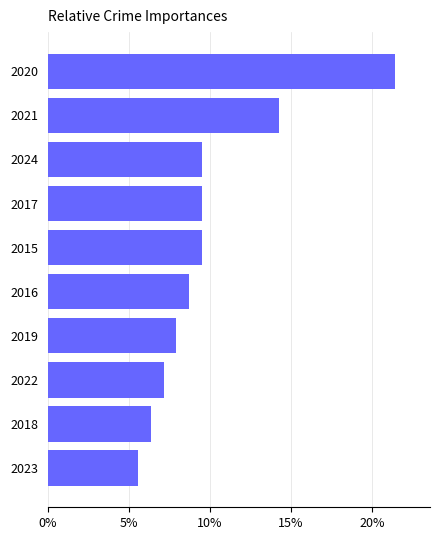

At which label is the value closest to 13?

2021